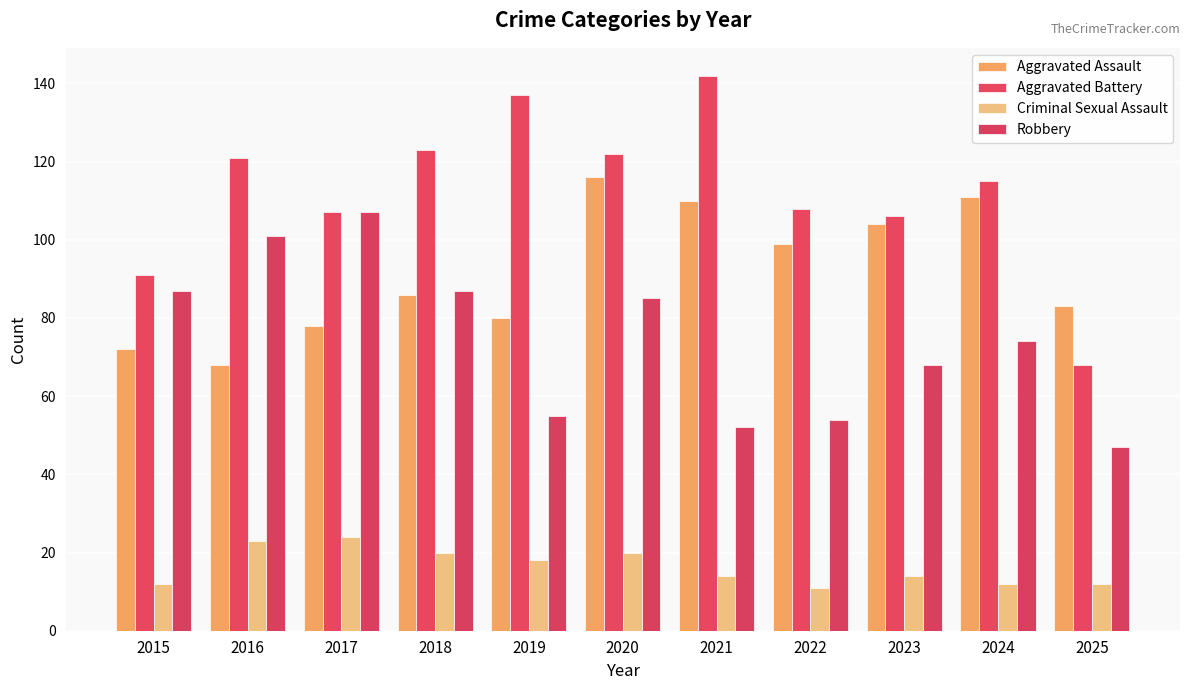

Rank the series by their average value, from highest to lowest.

Aggravated Battery, Aggravated Assault, Robbery, Criminal Sexual Assault